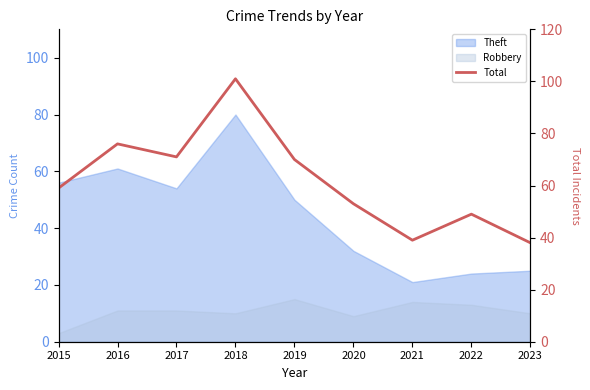

What is the value of the 9th point from the left?

38